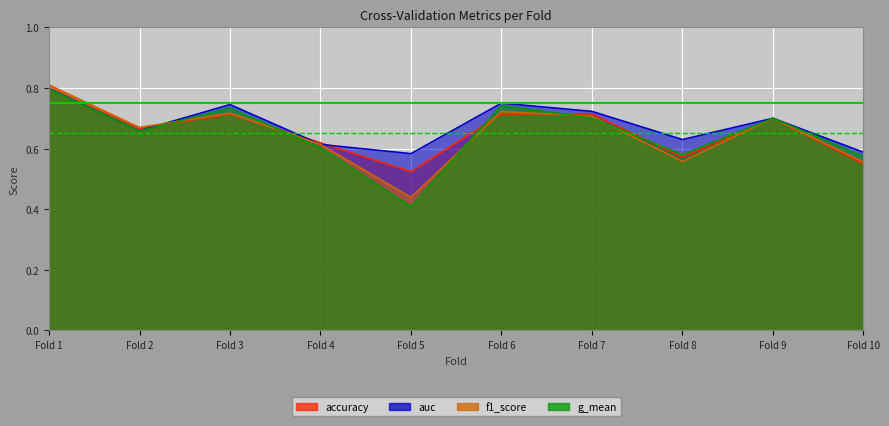

How many interior local valleys does the accuracy series have?

3